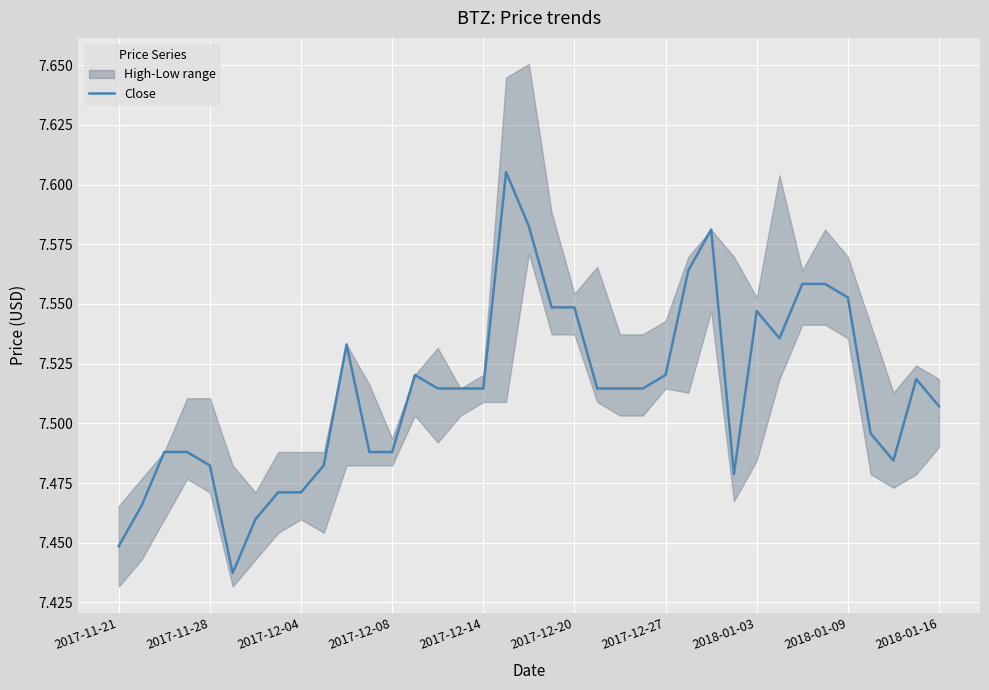

What is the ratio of the value at 30 to the value at 32?

1.0